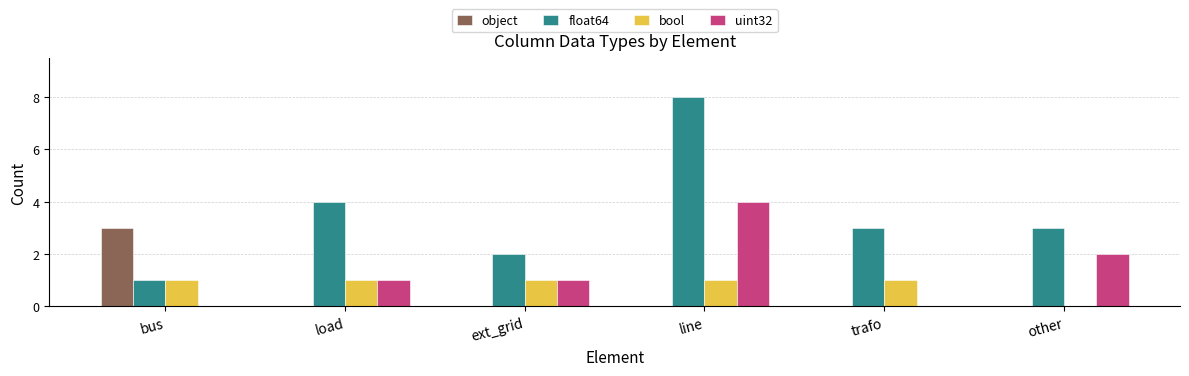

Reading right to left, what are all the values shown in this chart?

object: 0	0	0	0	0	3
float64: 3	3	8	2	4	1
bool: 0	1	1	1	1	1
uint32: 2	0	4	1	1	0